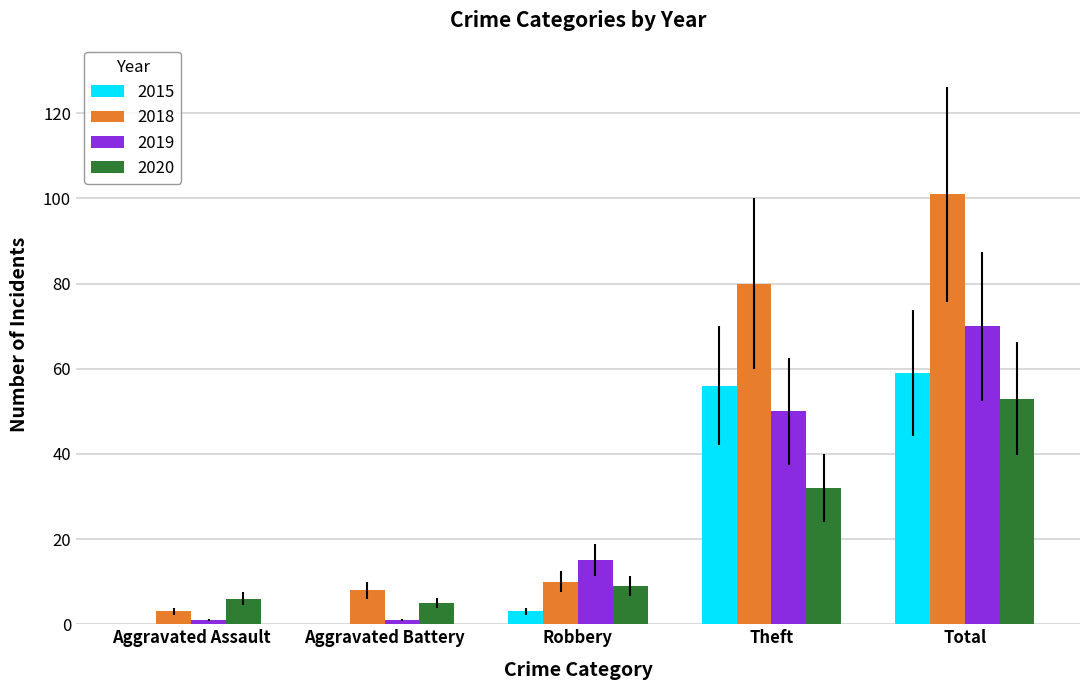

How many series are shown in this chart?

4